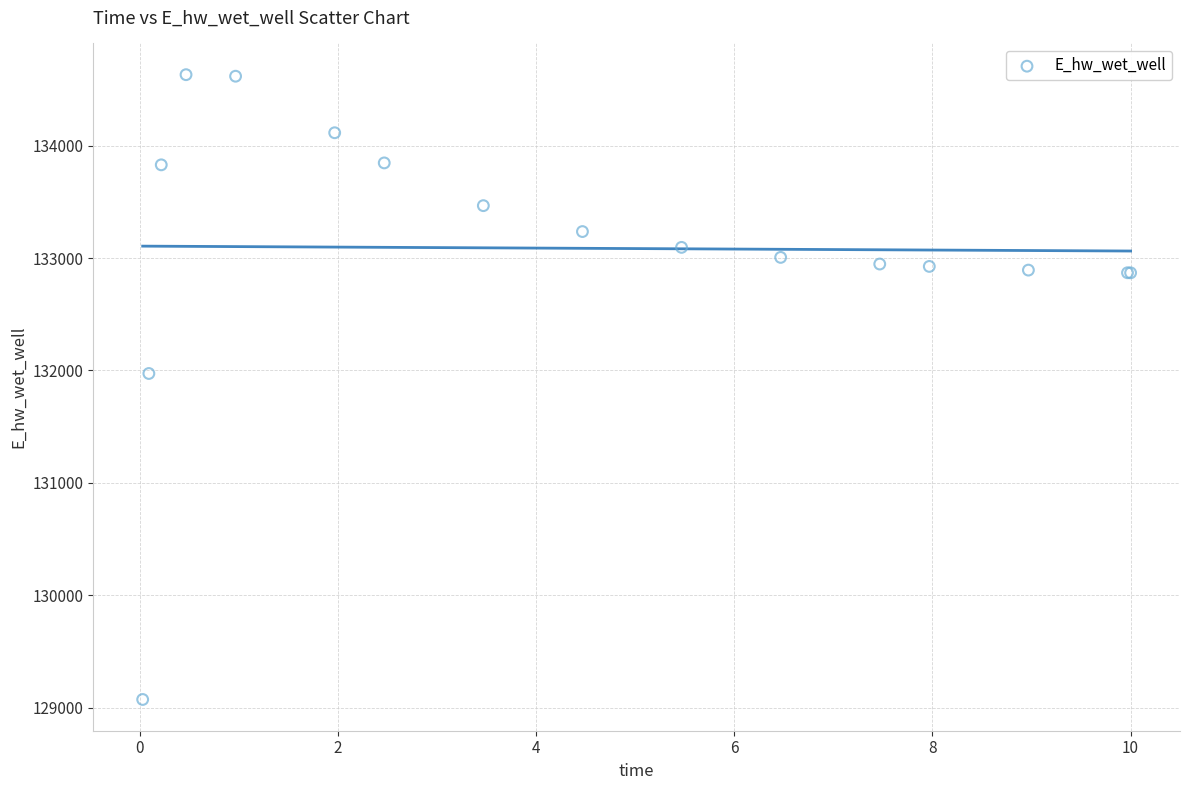

What Y value in the scatter plot is closest to 131851?

131972.7